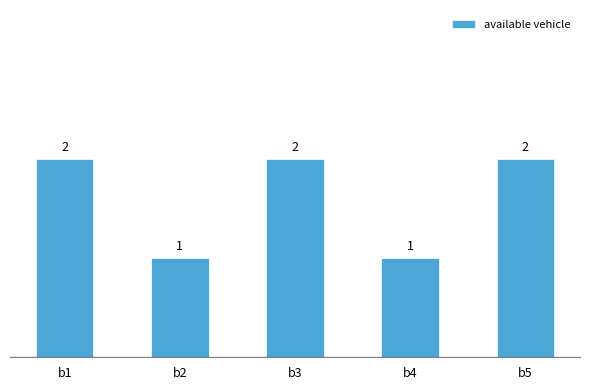

Does the chart contain stacked bars?

No